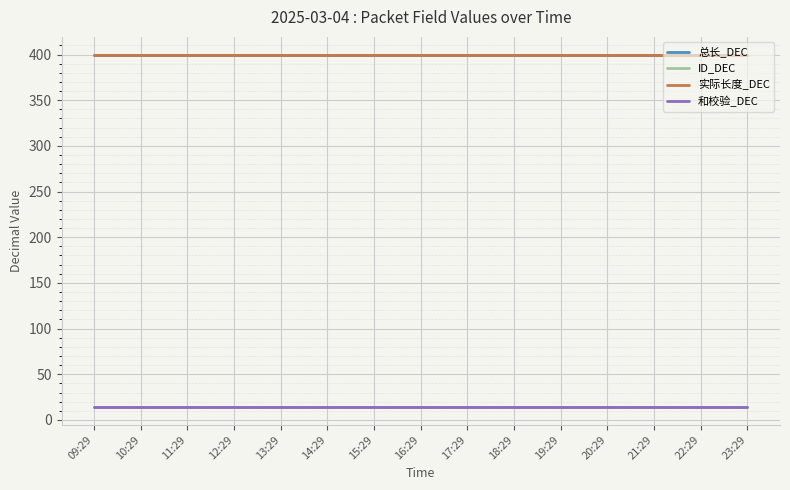

At which label is 实际长度_DEC closest to 400?

09:29